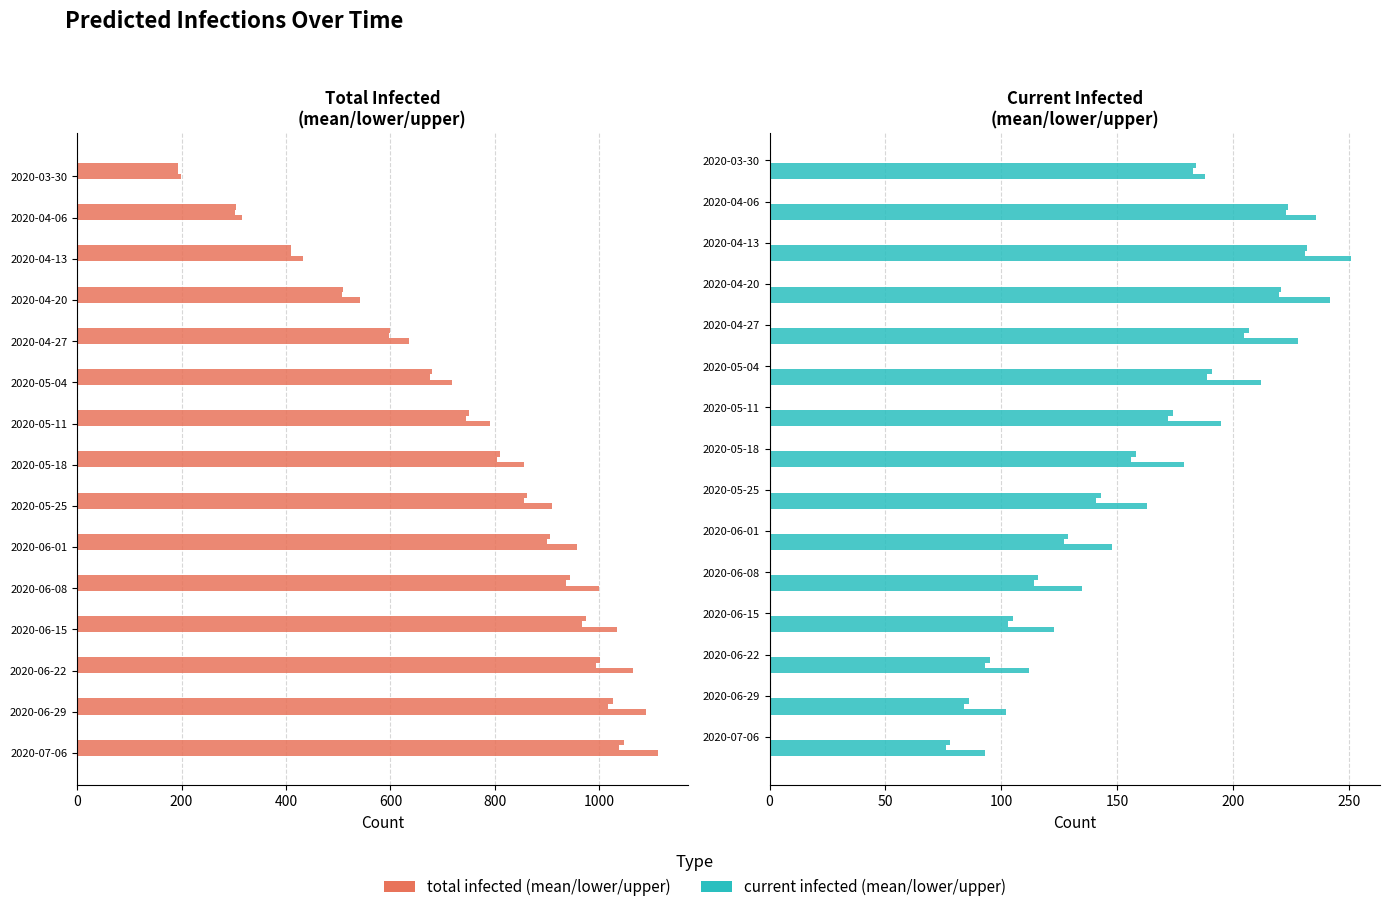

Where is current infected mean nearest to the value 155?

2020-05-18